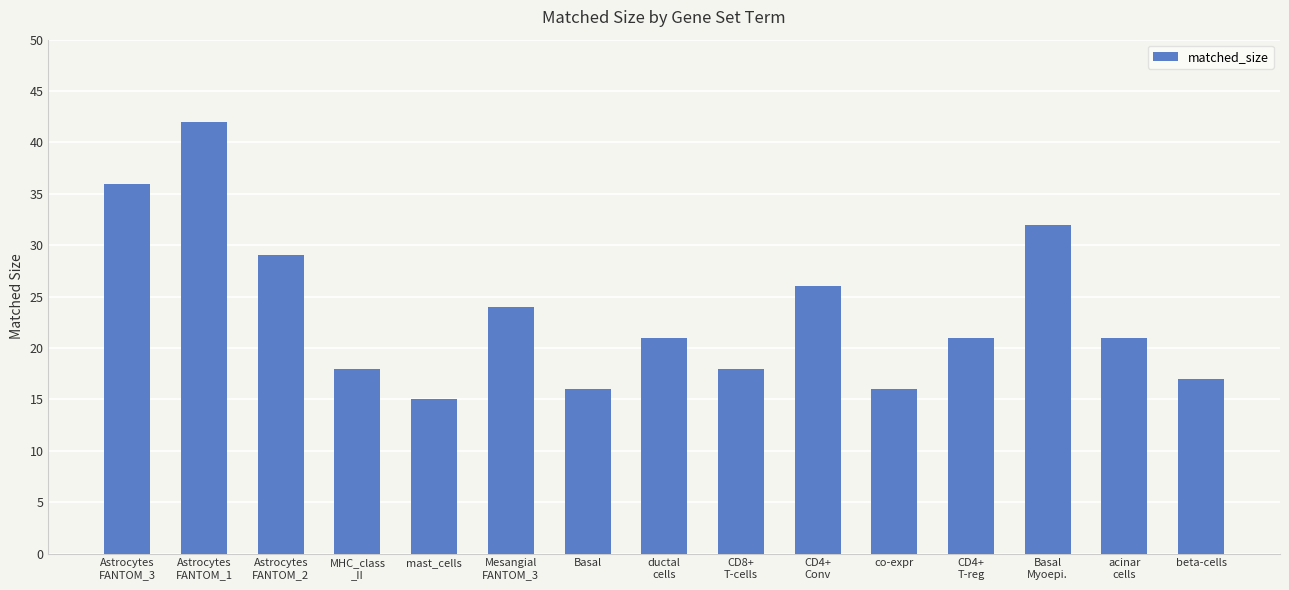

True or false: the data shows 18 at MHC_class
_II.

True